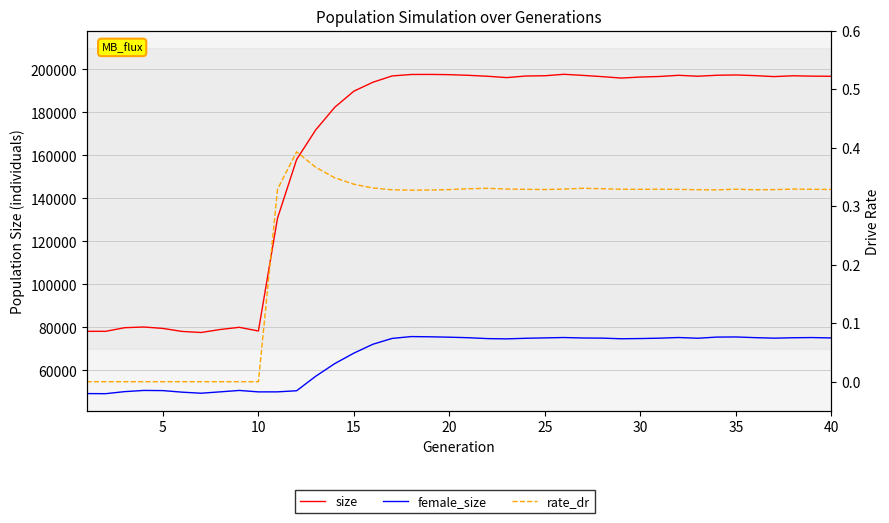

What is the value of the rate_dr point at the 39th from the left?

0.3